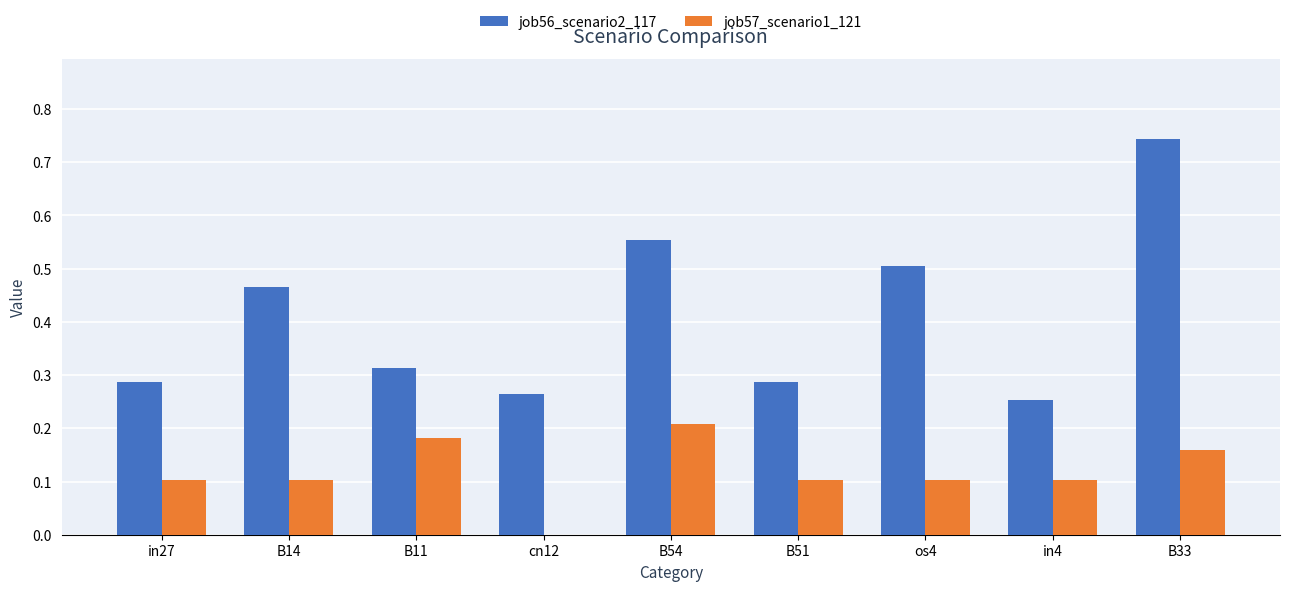

What is the sum of the job56_scenario2_117 values at os4 and B33?

1.2